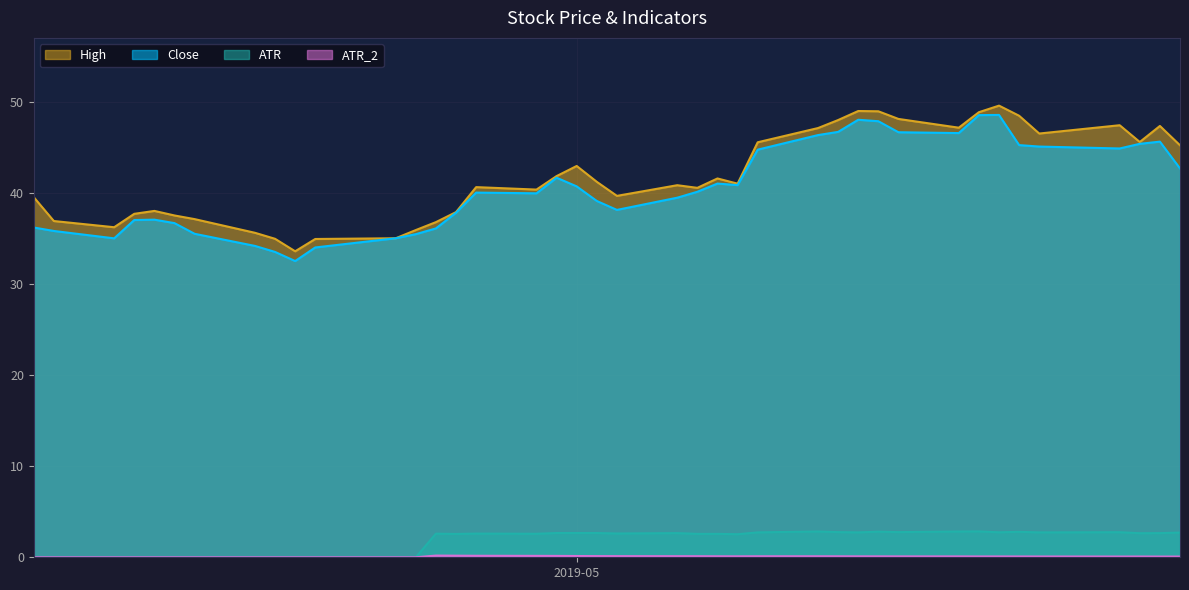

True or false: Close and ATR cross at least once.

False